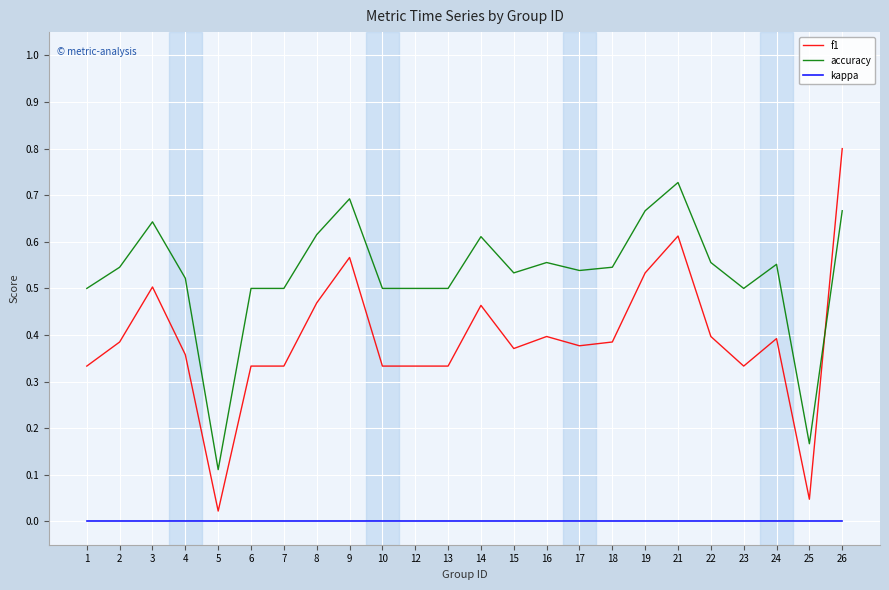

What is the maximum value for f1?

0.8